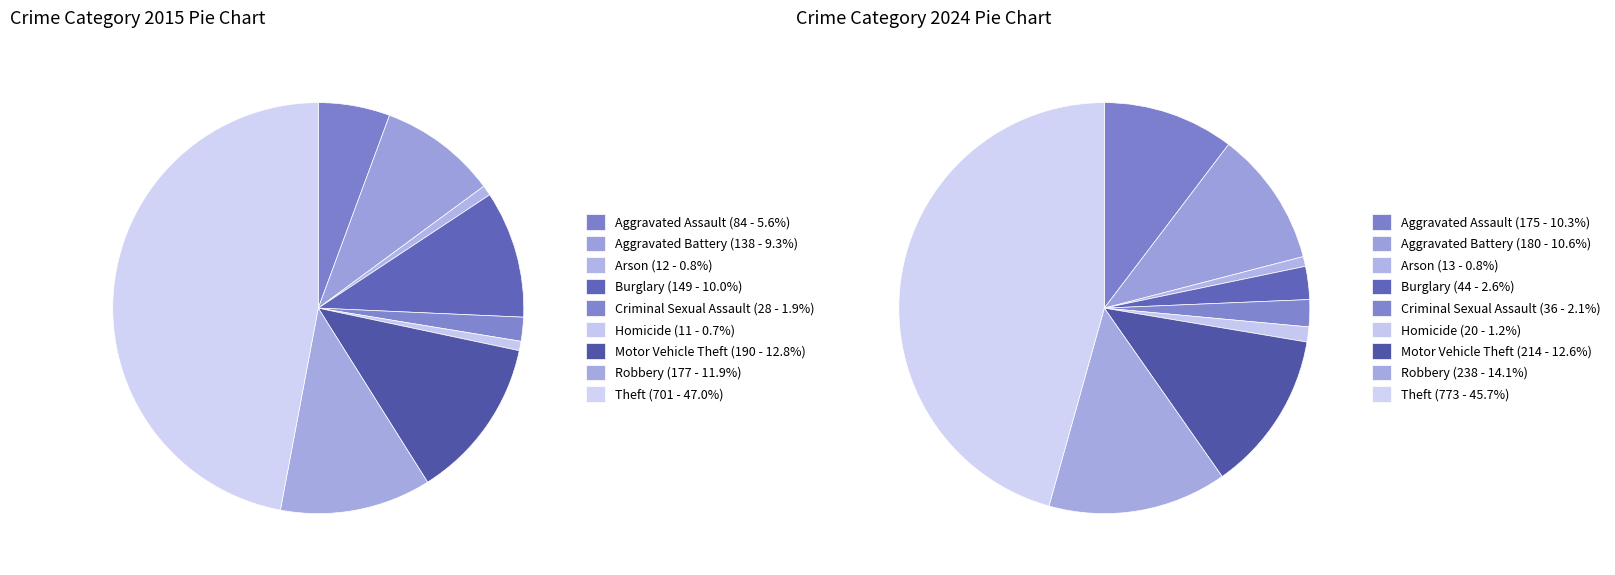

To the nearest percent, what percentage of the pie is 2?

1%